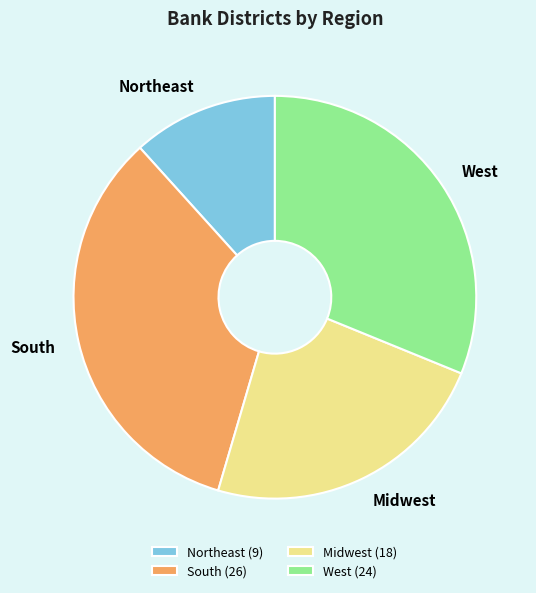

Count the number of slices in the pie.

4